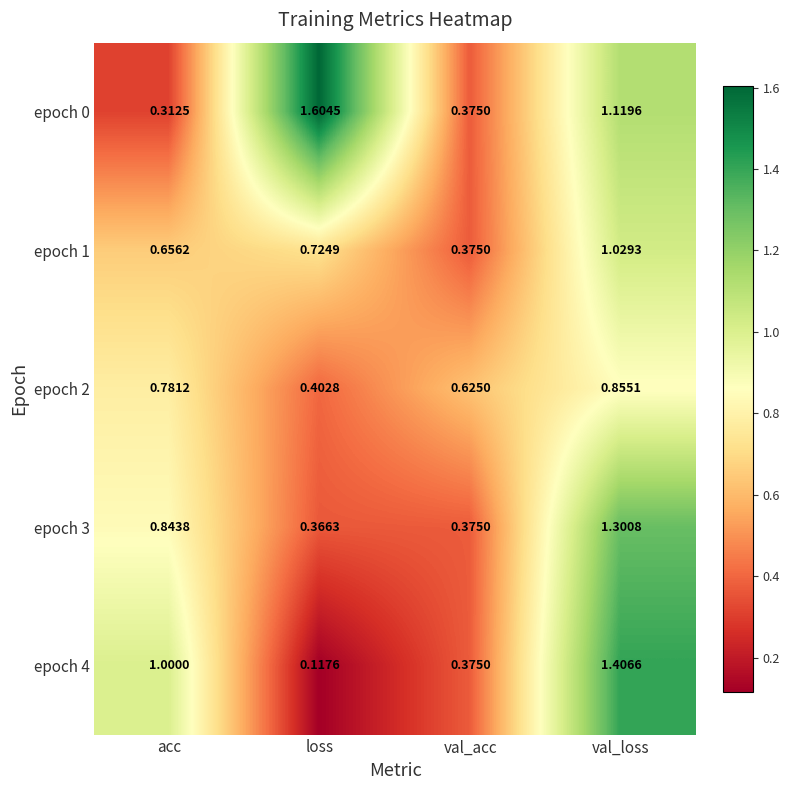

Which category has the lowest value in the epoch 4 series?

loss